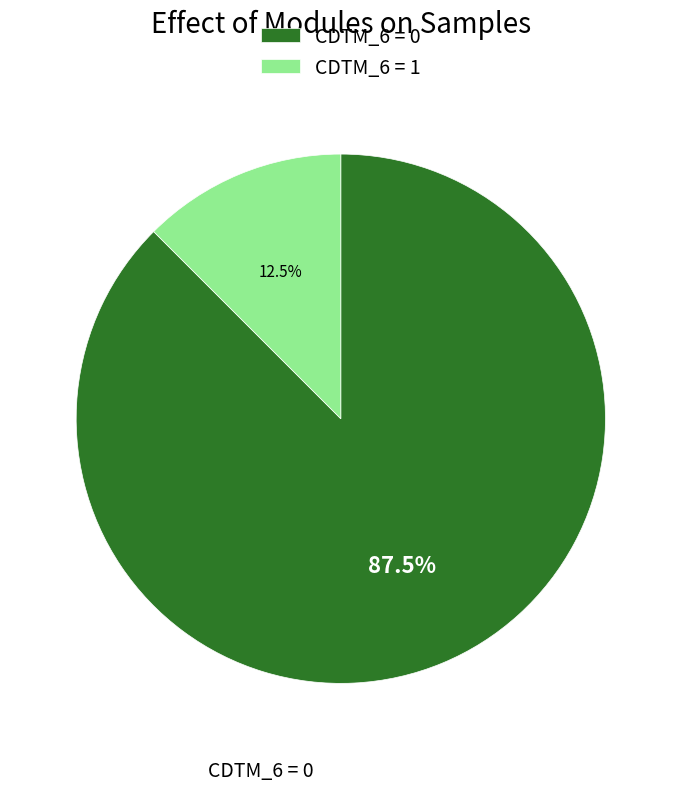

What is the largest slice in the pie chart?

CDTM_6 = 0